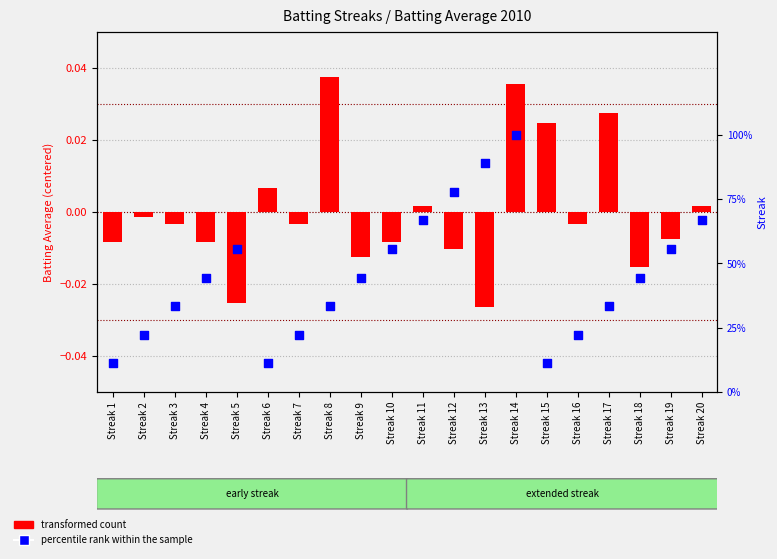

At which category is the sum across all series the highest?

Streak 14